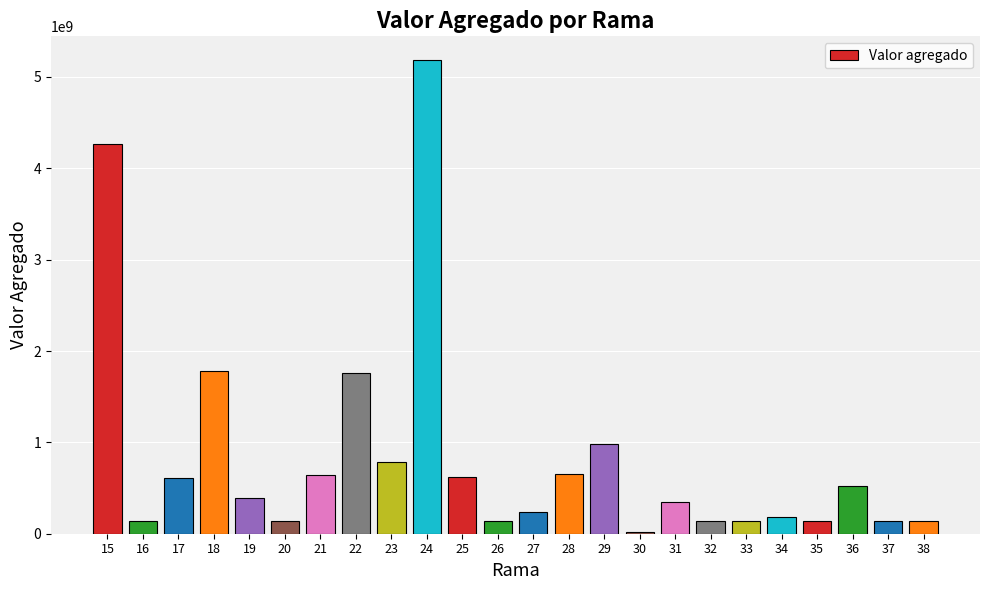

How many data points are less than 395912970?

12